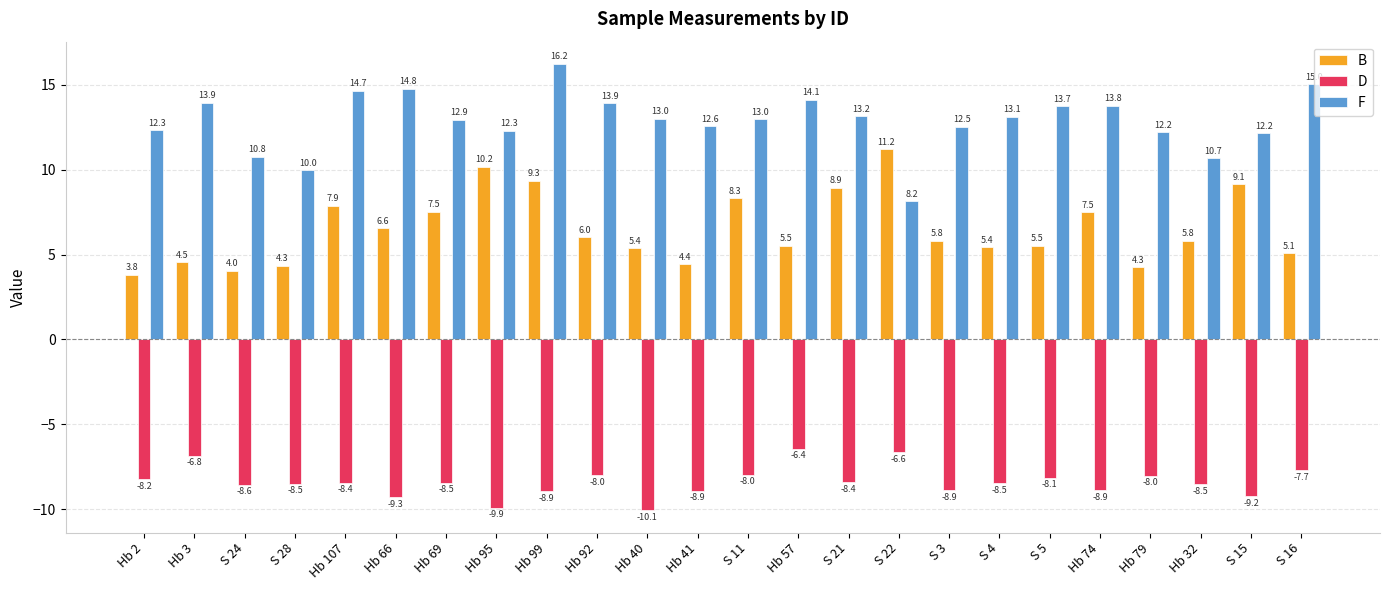

Which series has the widest spread of values?

F